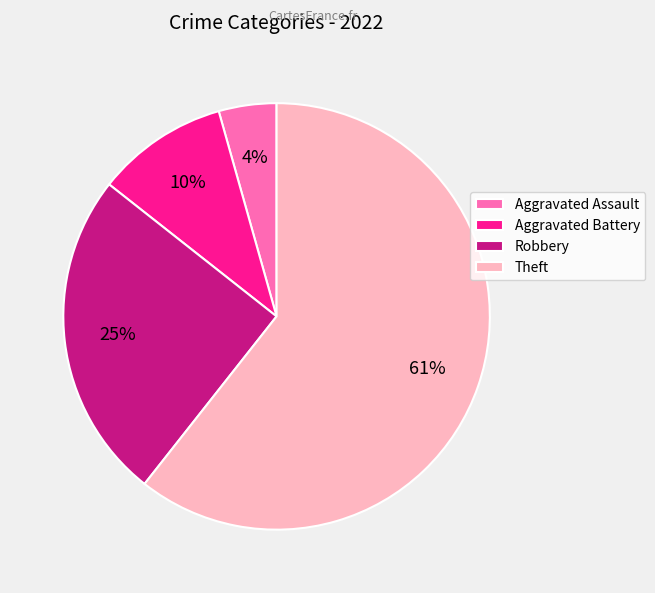

Which category has the smallest portion of the pie?

Aggravated Assault